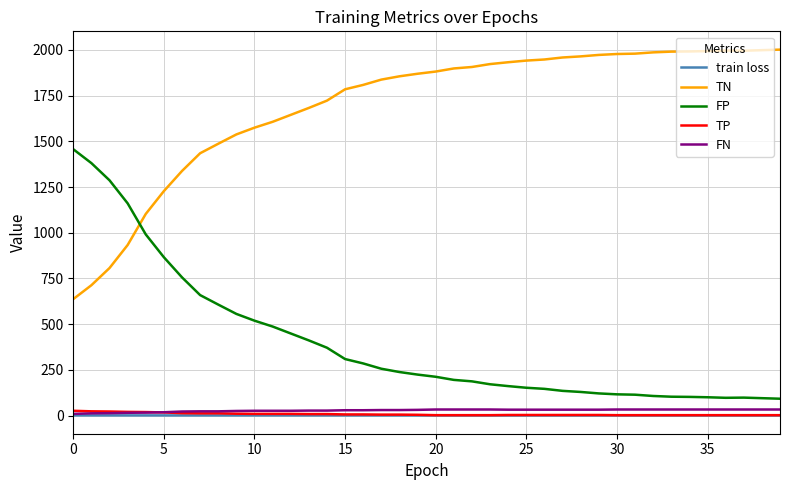

What is the average value of the train loss series?

0.6